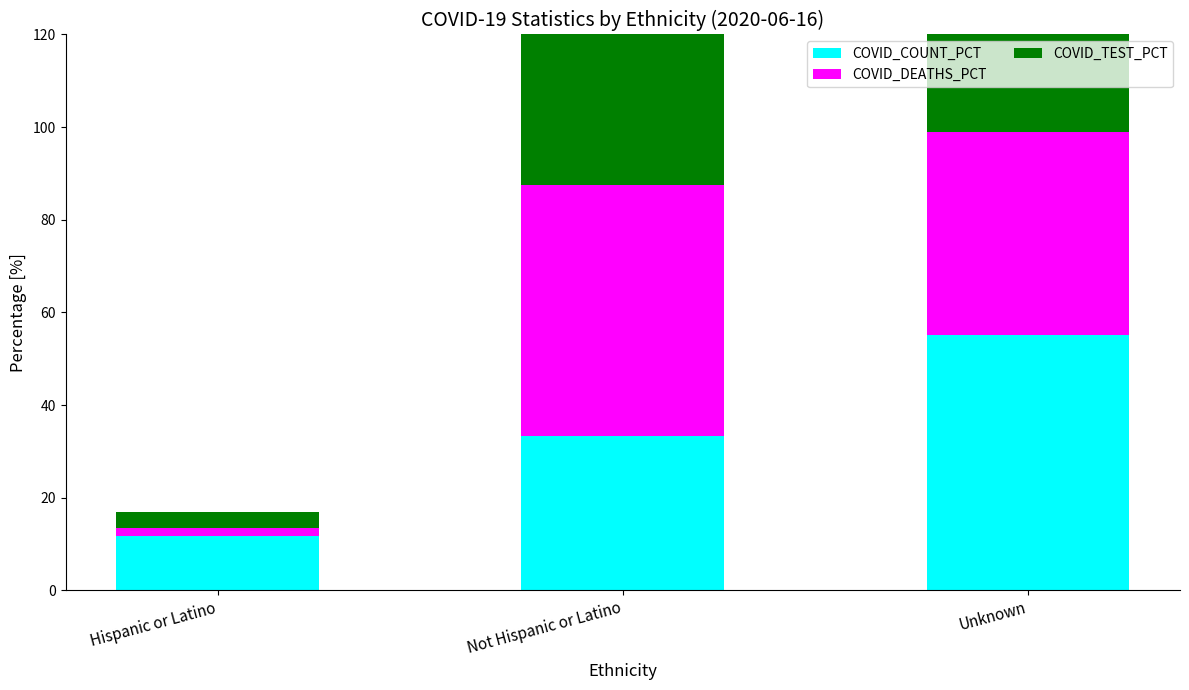

Reading right to left, transcribe all the data shown in this chart.

COVID_COUNT_PCT: Unknown=55.1	Not Hispanic or Latino=33.3	Hispanic or Latino=11.6
COVID_DEATHS_PCT: Unknown=43.8	Not Hispanic or Latino=54.3	Hispanic or Latino=1.9
COVID_TEST_PCT: Unknown=61.2	Not Hispanic or Latino=35.4	Hispanic or Latino=3.5